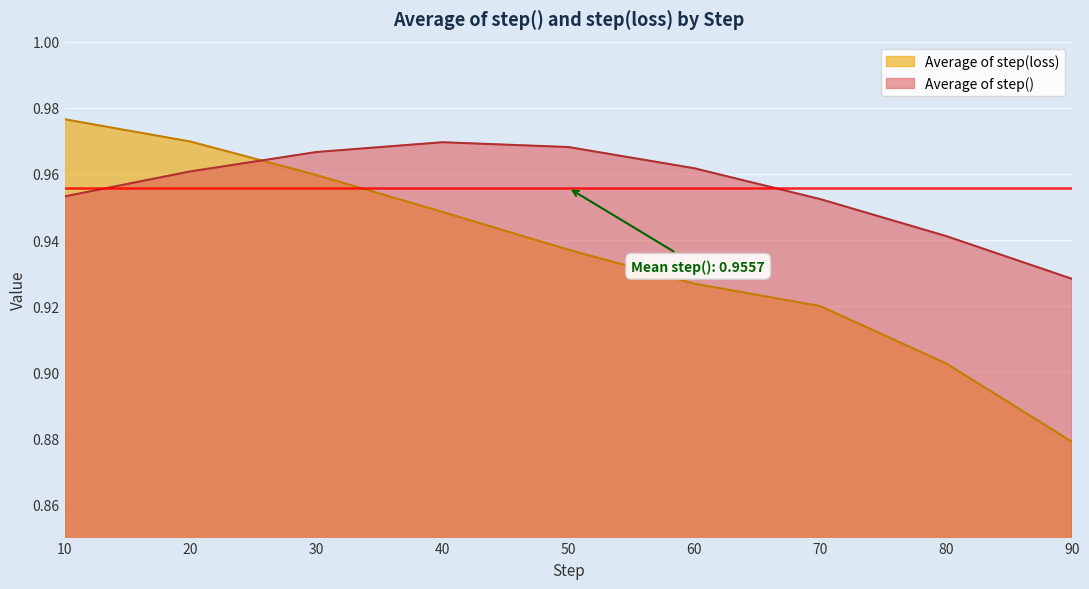

The value of Average of step(loss) at 60 is 1.4. True or false?

False